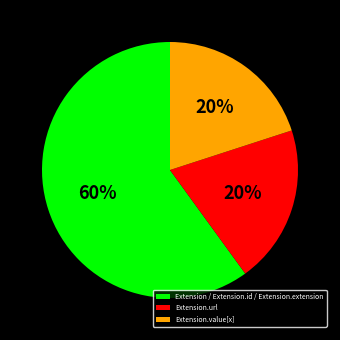

How many segments does this pie chart have?

3